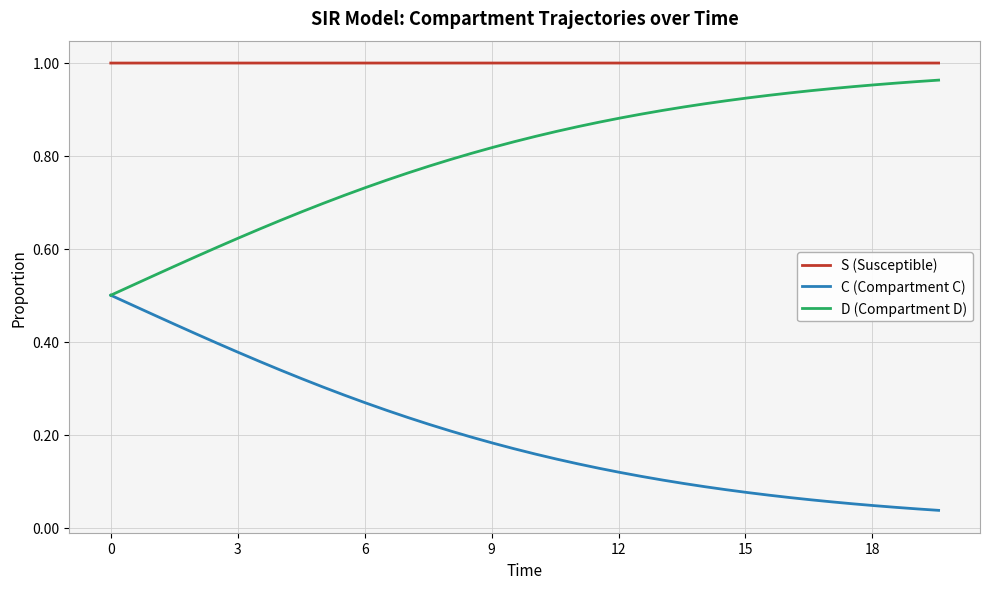

True or false: S (Susceptible) has more than 0 points higher than both neighbors.

True